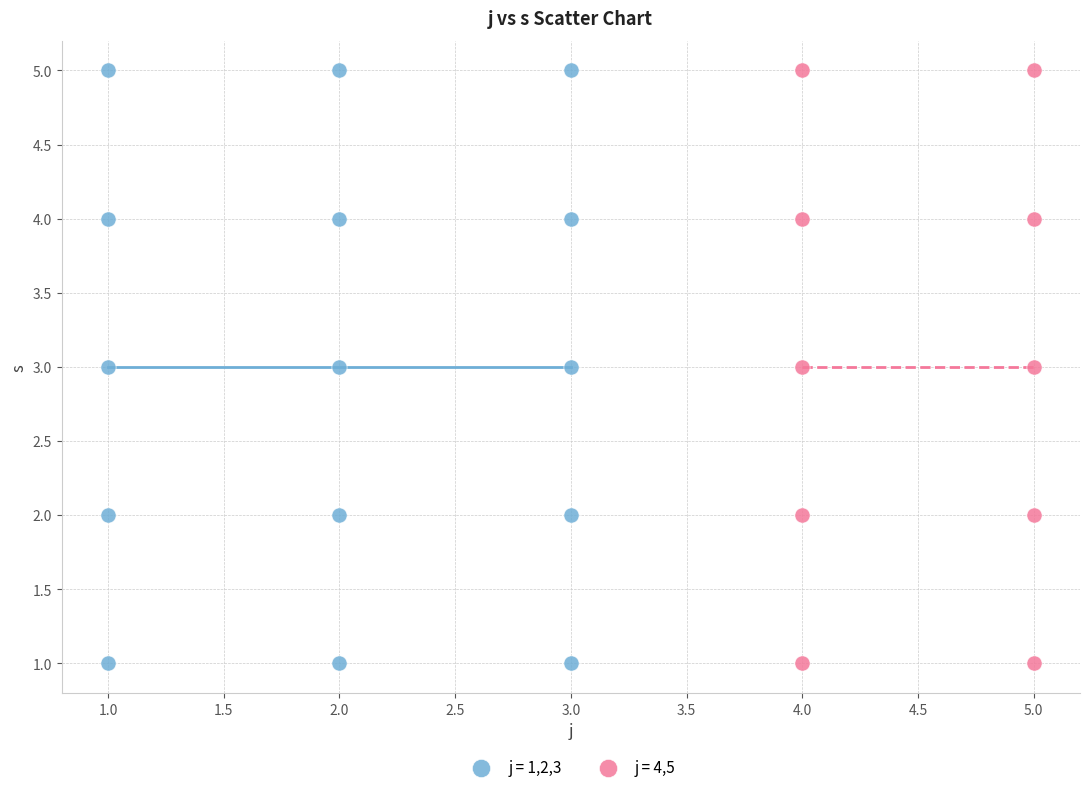

What are all the series names shown in the legend?

j = 1,2,3, j = 4,5